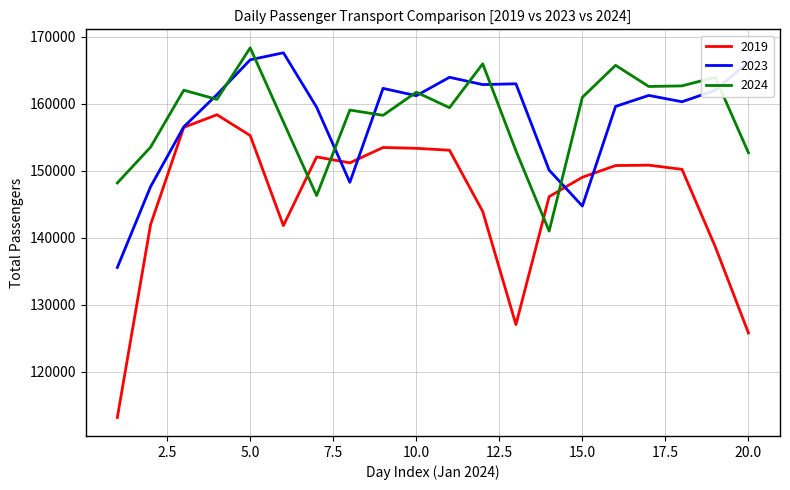

Which series has the largest range (max minus min)?

2019